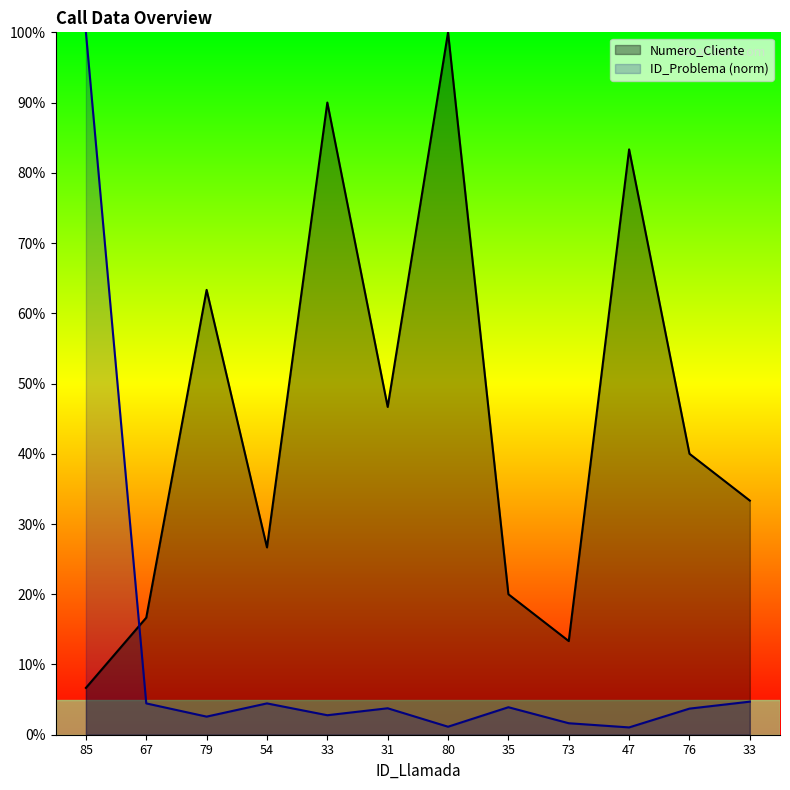

What is the spread (max minus min) of values at 31?

42.9